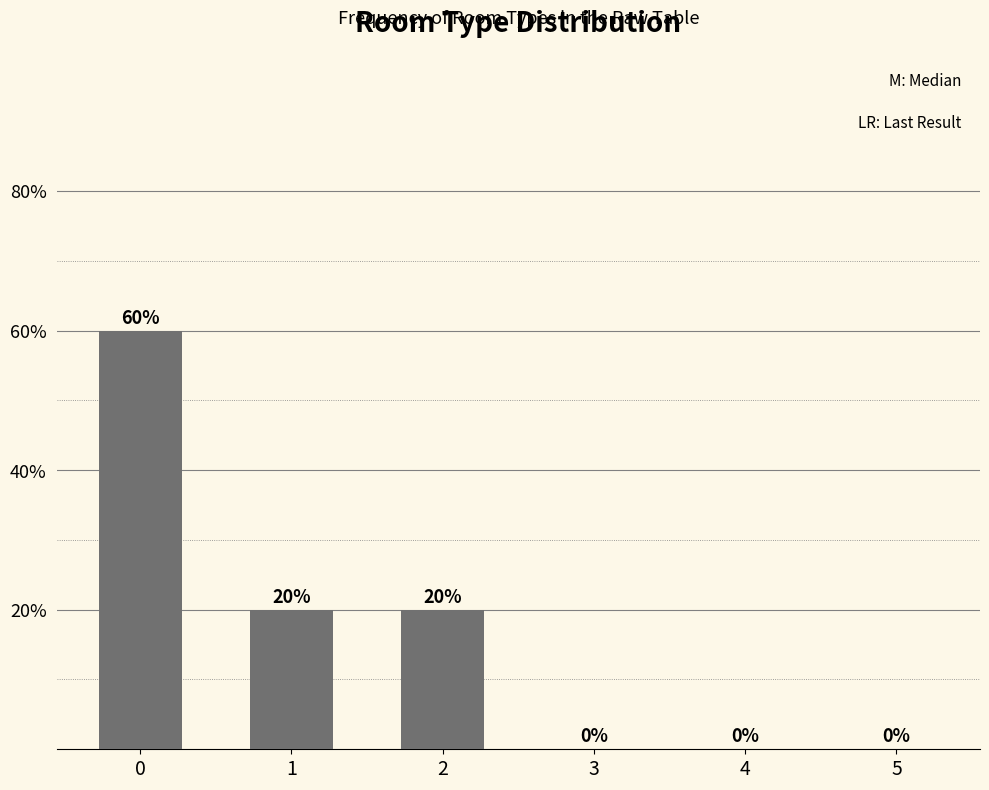

True or false: the data shows 0 at 4.

True